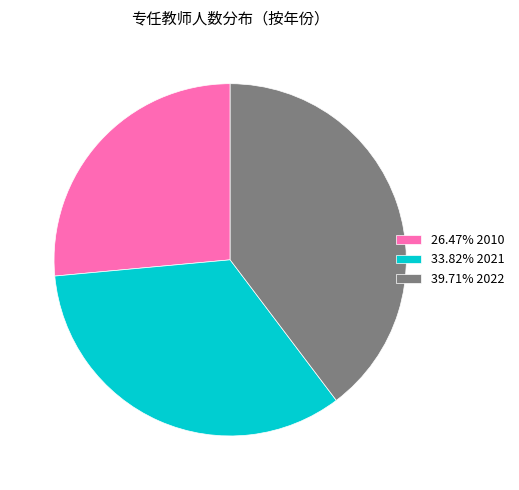

Is there any slice that represents more than half of the pie?

No